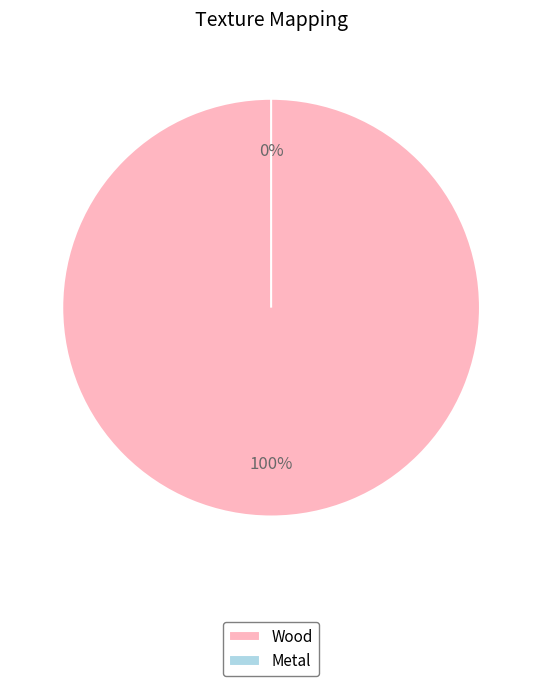

Does Metal represent more than half of the total?

No